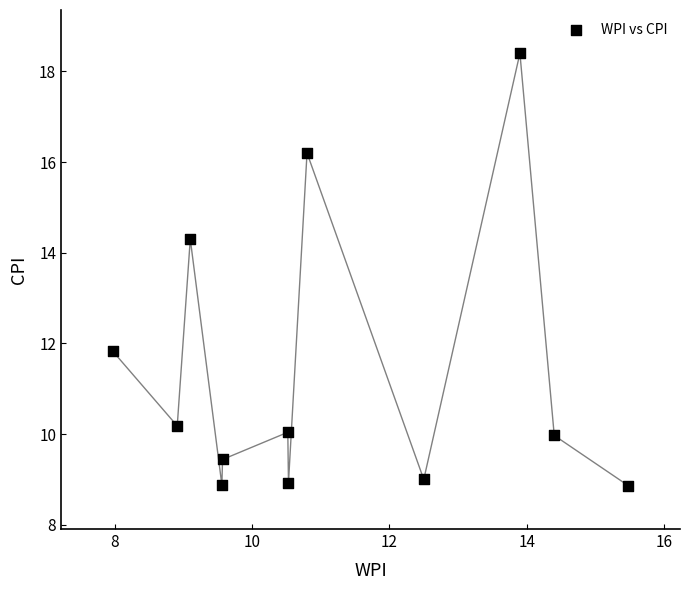

What Y value in the scatter plot is closest to 13?

11.8